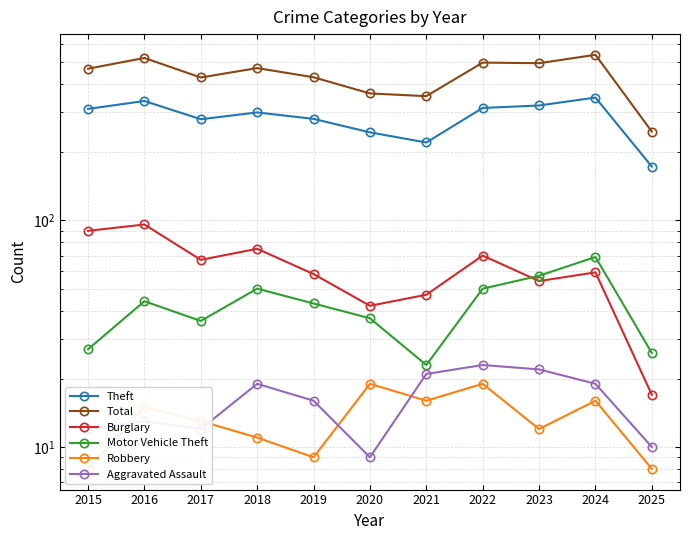

True or false: Motor Vehicle Theft and Total intersect in this chart.

False